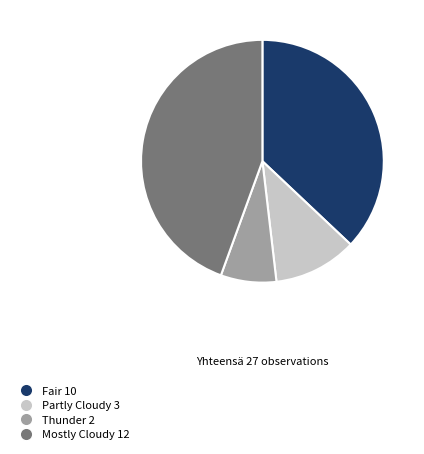

Is there a majority slice in this chart?

No